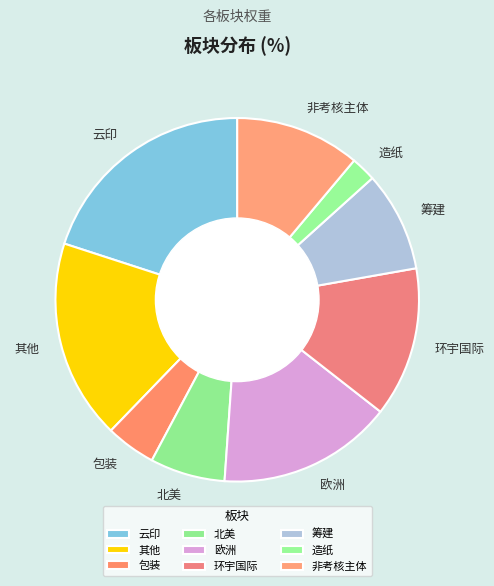

Does 造纸 account for over 50% of the chart?

No